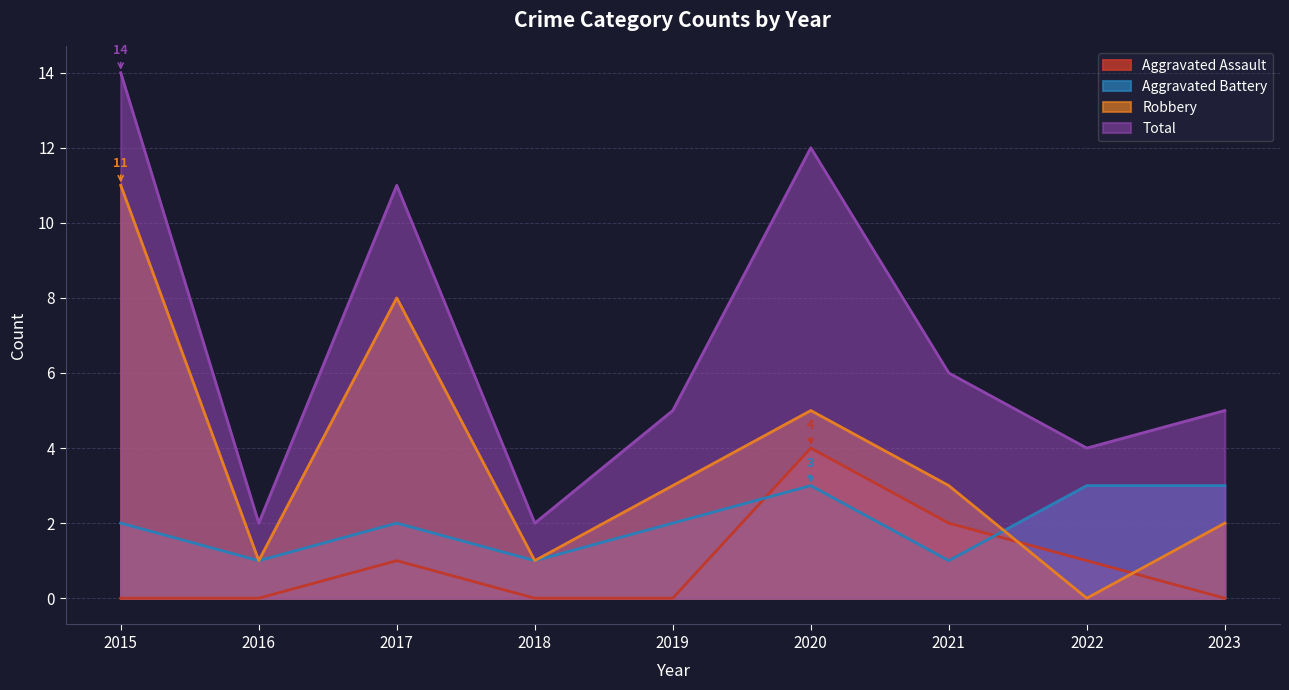

The value of Aggravated Assault at 2018 is 0. True or false?

True